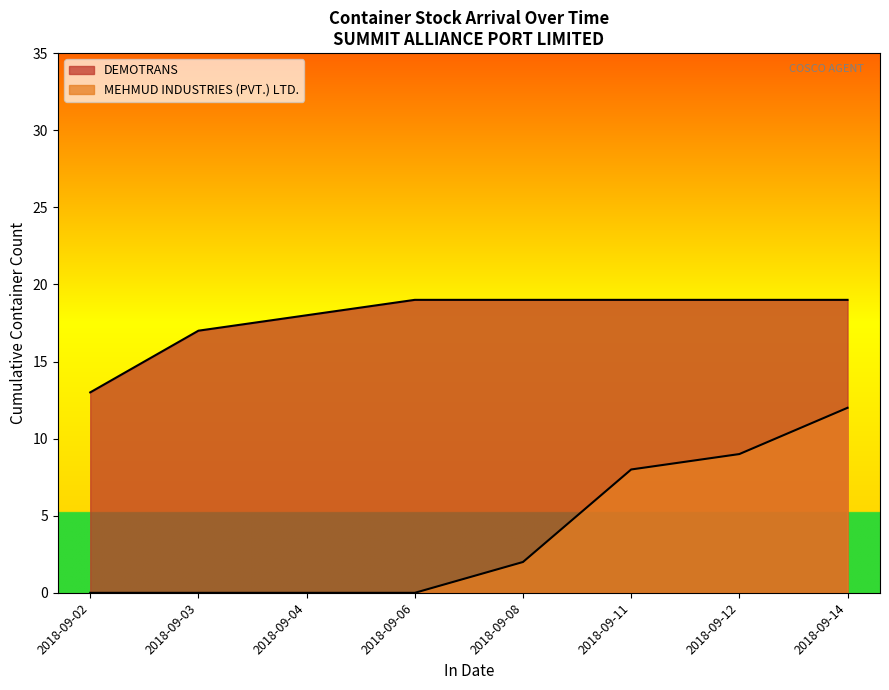

Does the chart display data point markers on the line(s)?

No